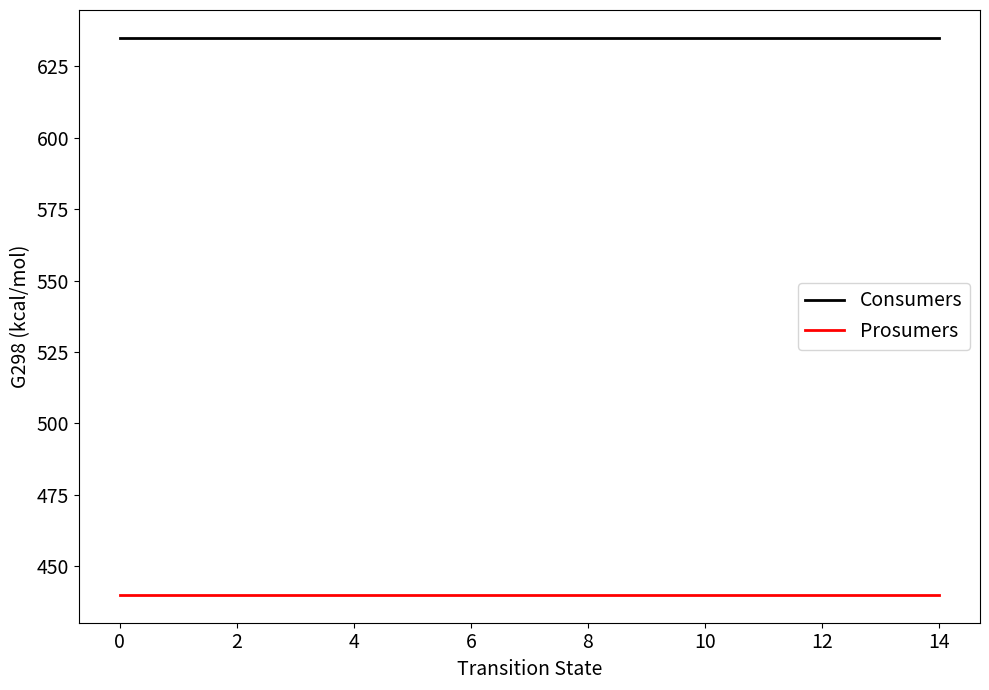

What is the maximum value shown in the chart?

635